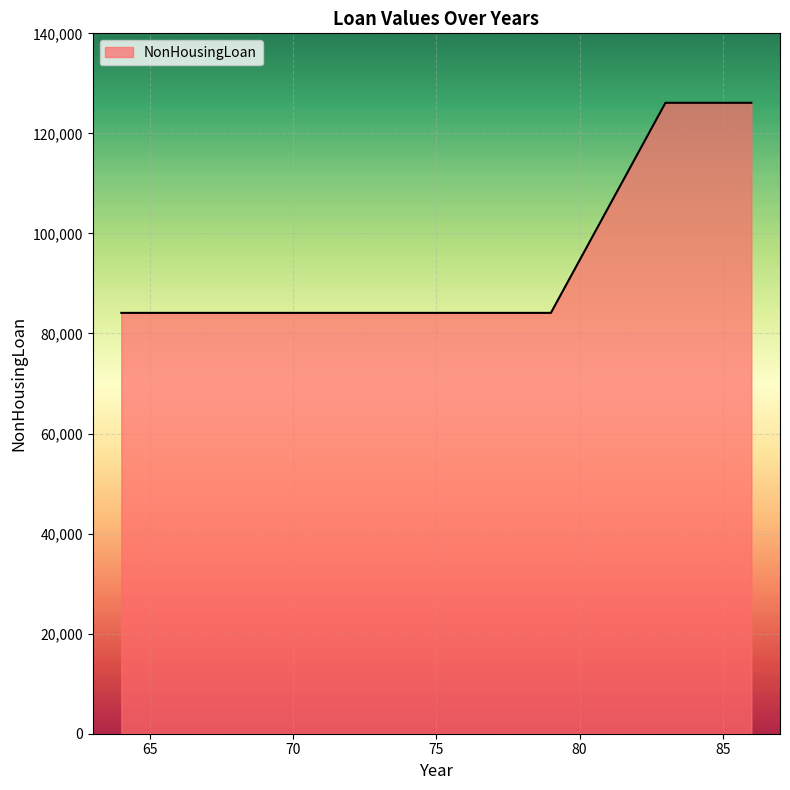

How many lines are shown in the chart?

1